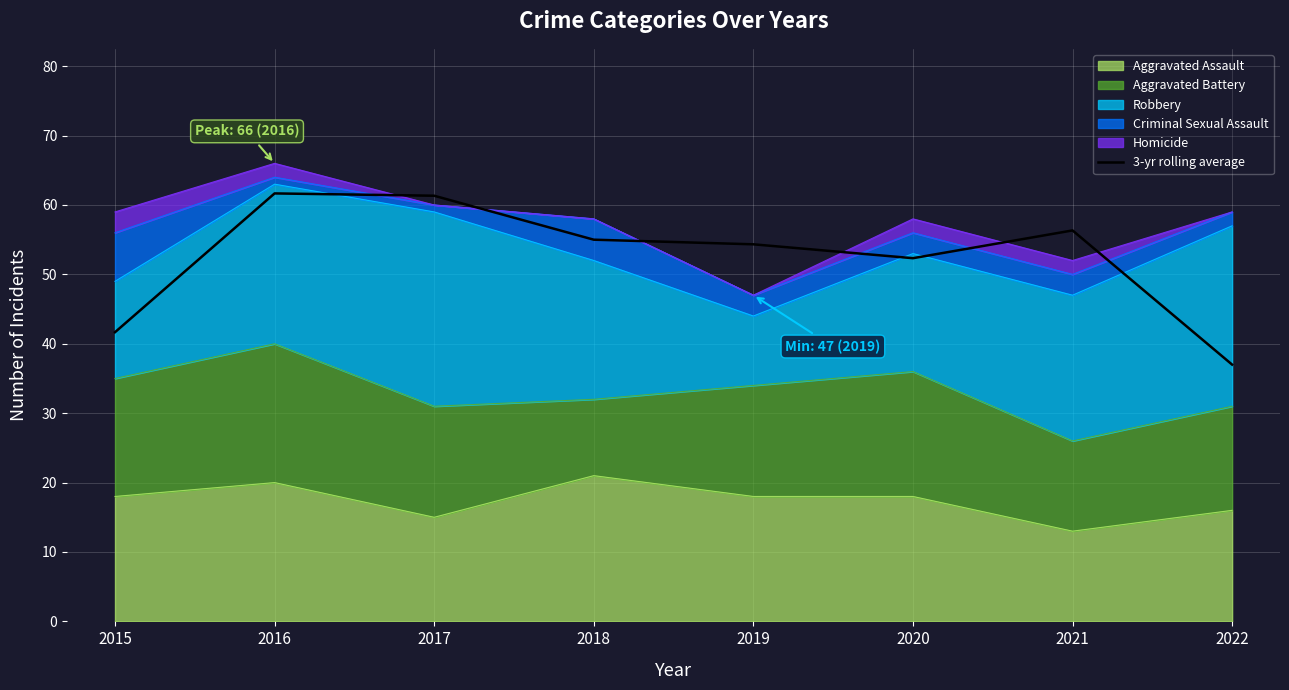

What is the greatest value displayed?

61.7